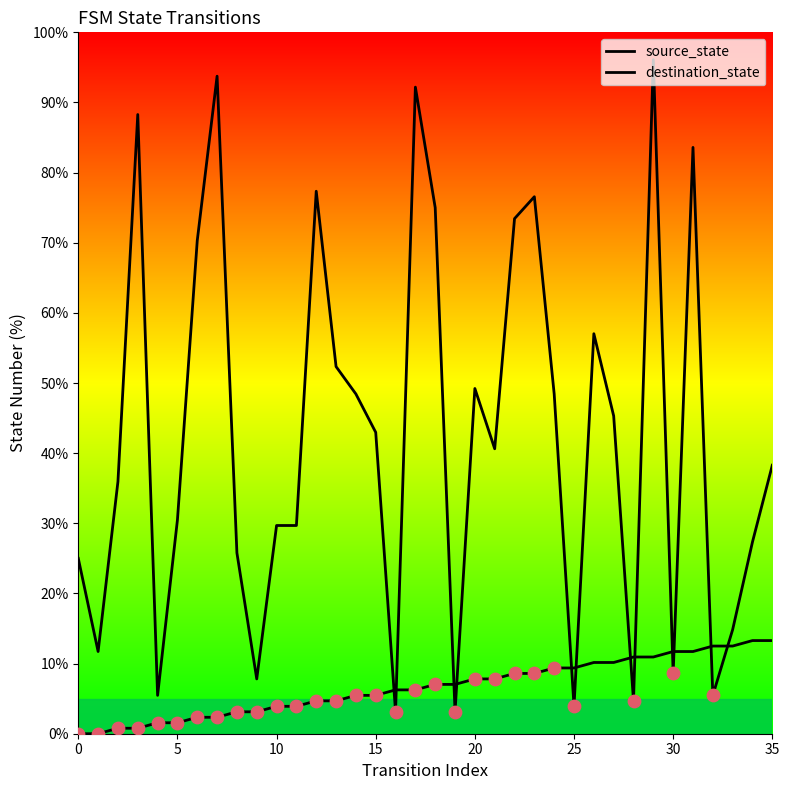

Which series has the largest total across all categories?

destination_state